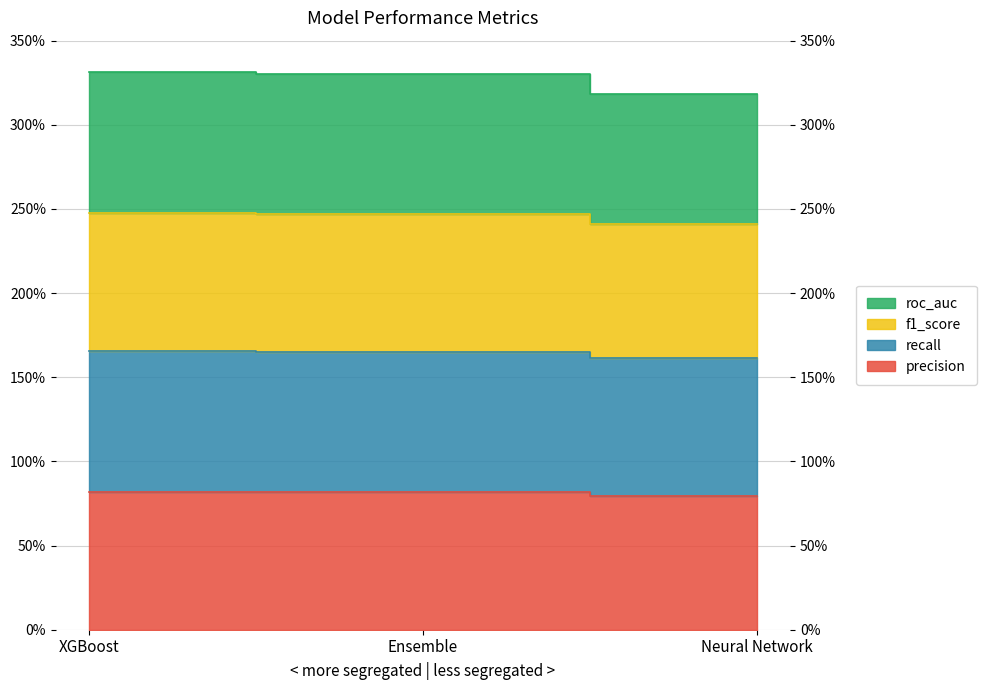

What is the label of the 1st point from the right?

Neural Network